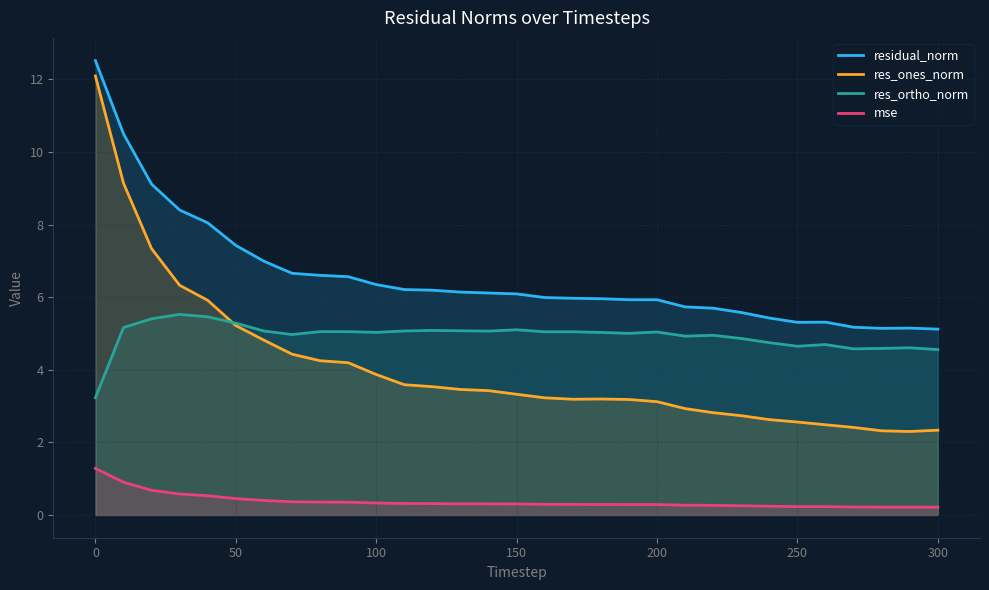

How many times do res_ortho_norm and res_ones_norm cross each other?

1